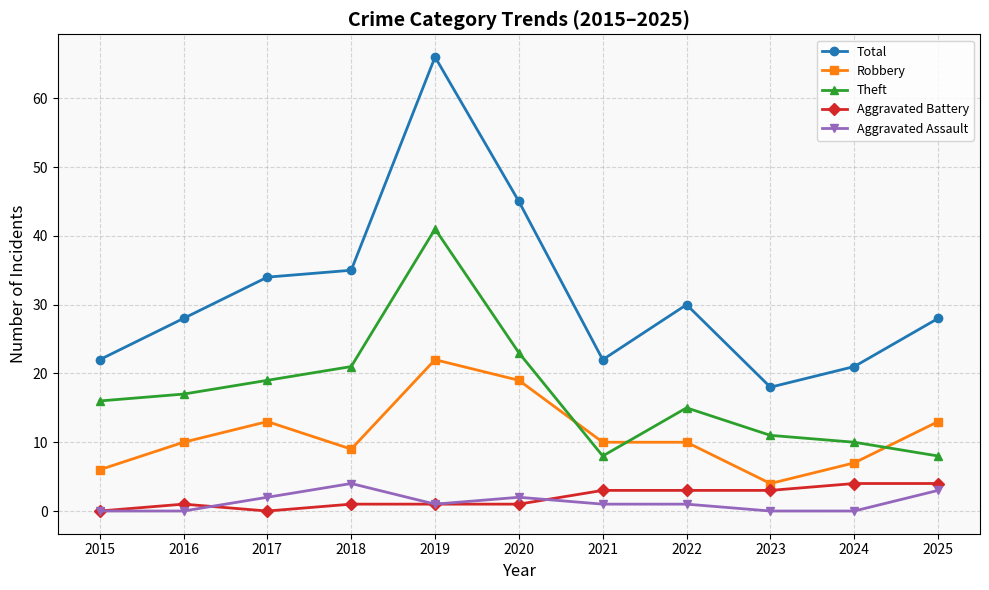

The Robbery series shows 14 at 2016. True or false?

False